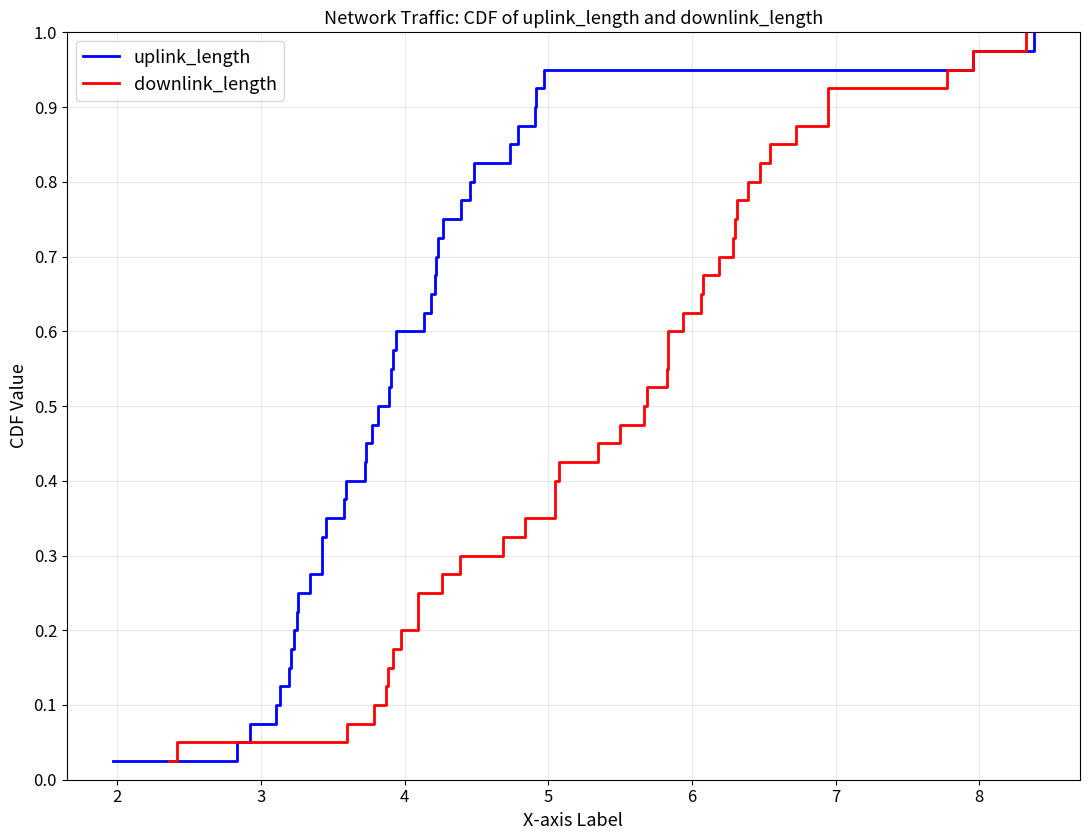

True or false: uplink_length has a value of 0.8 at 18.

False